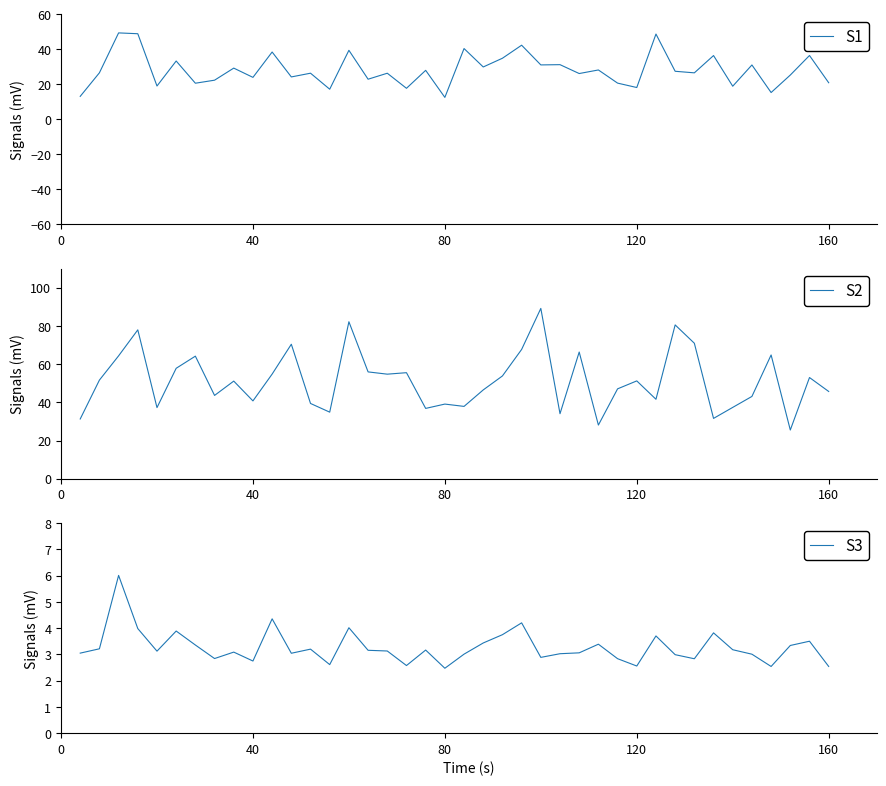

Does the chart have visible grid lines?

No